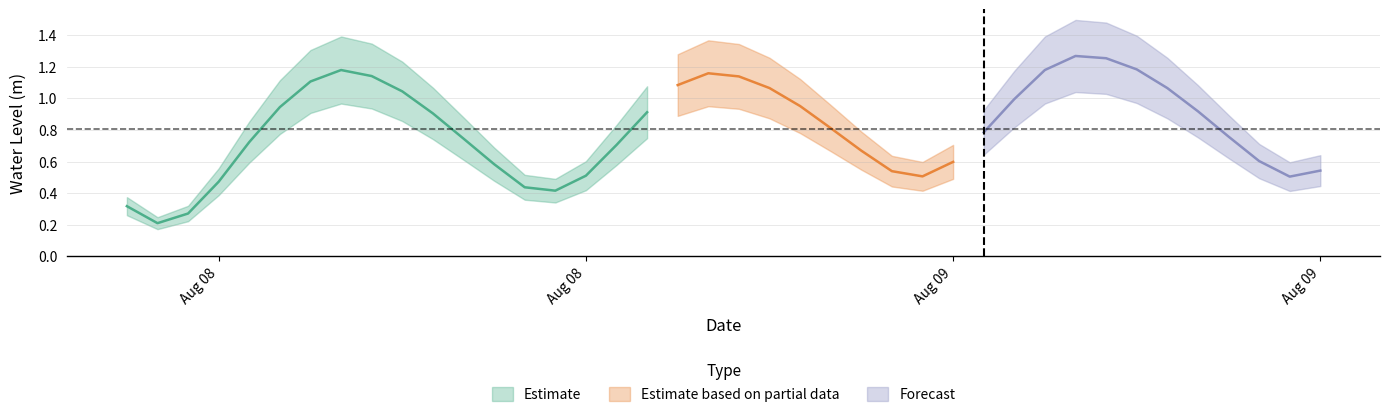

Rank the categories by value from lowest to highest.

1, 2, 0, 14, 13, 3, 38, 26, 15, 25, 39, 12, 27, 37, 24, 16, 4, 11, 36, 28, 23, 10, 17, 35, 5, 22, 29, 9, 34, 21, 18, 6, 20, 8, 19, 7, 30, 33, 32, 31